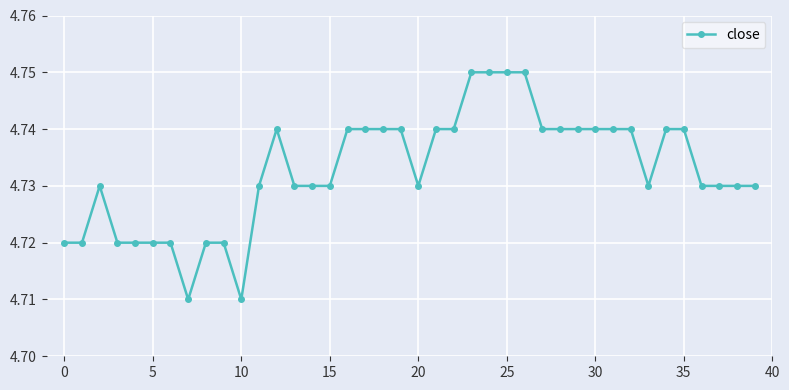

Count the values in the range 4 to 5.

40